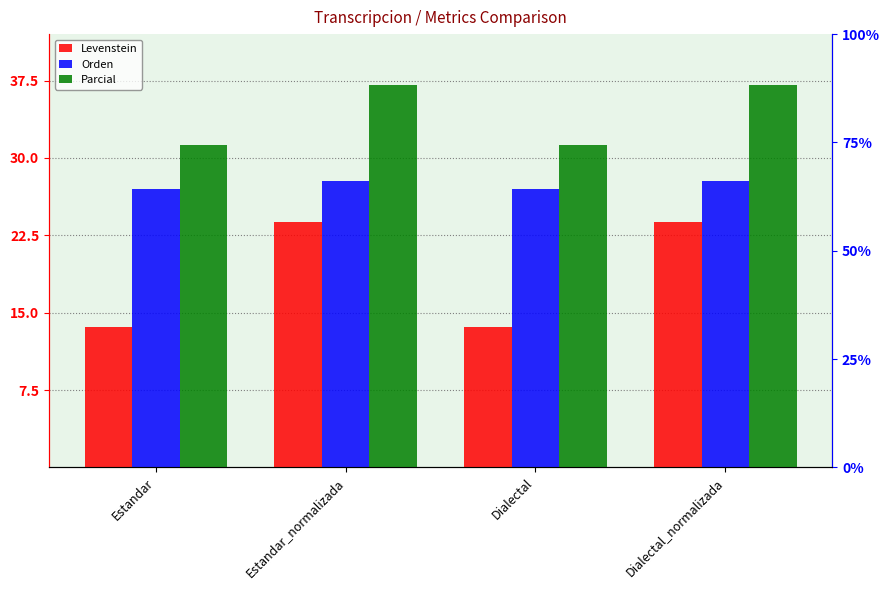

What is the maximum value for Levenstein?

23.8